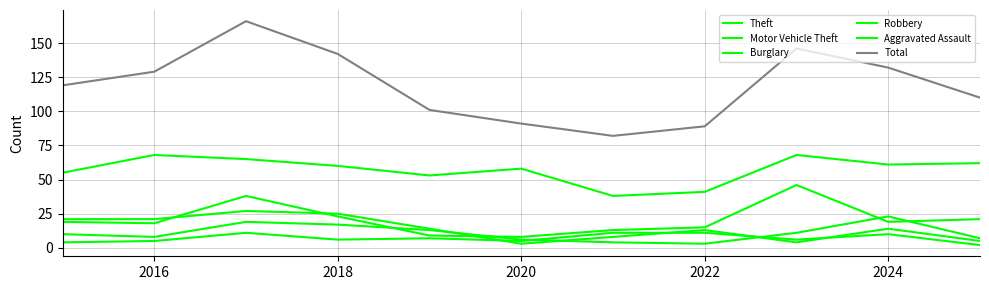

Is this an area chart (filled region under the line)?

No